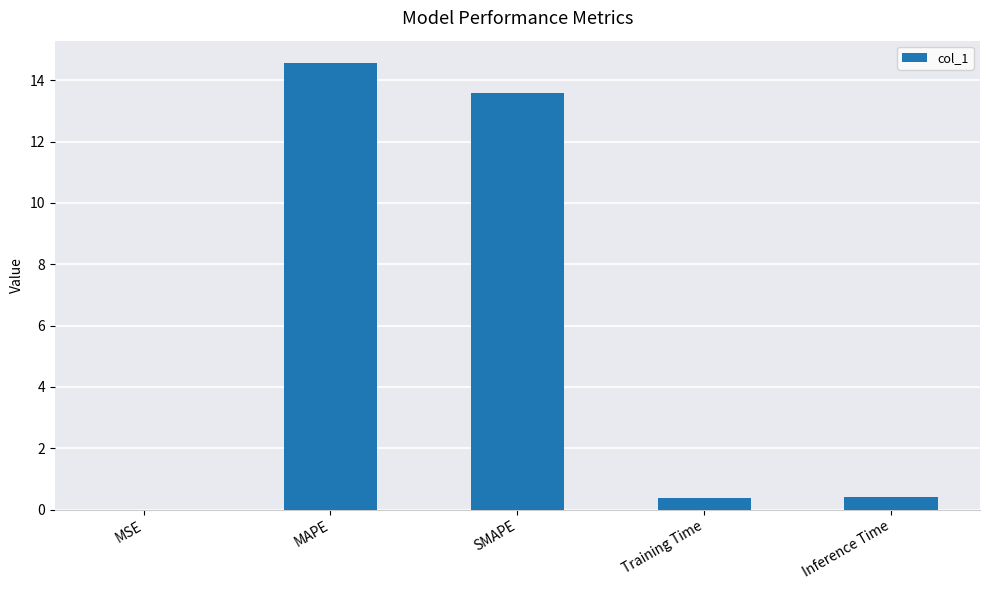

At which category does the chart reach its peak across all series?

MAPE